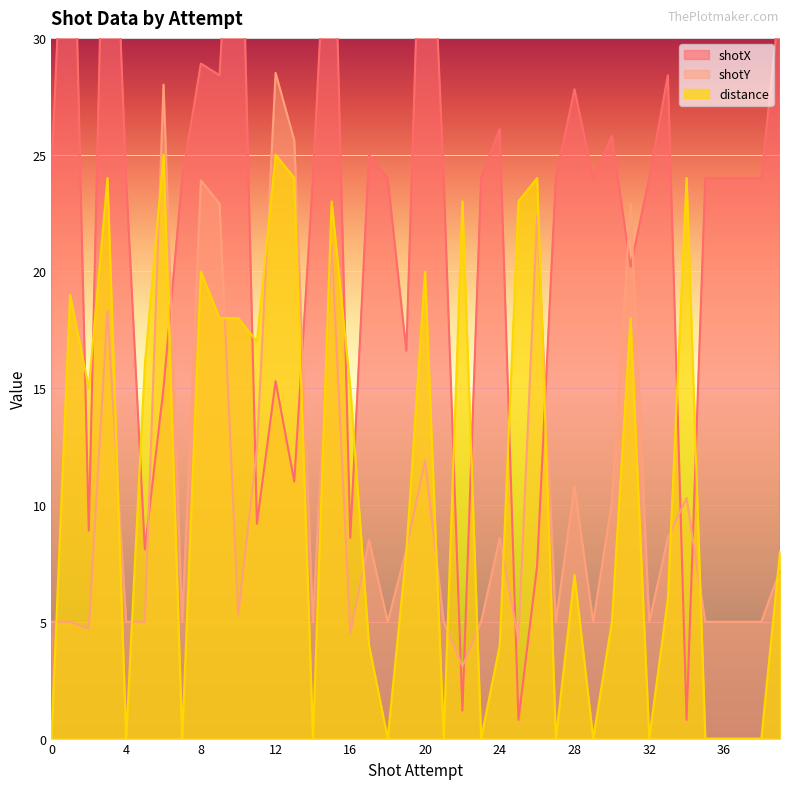

Which series has the largest range (max minus min)?

shotX